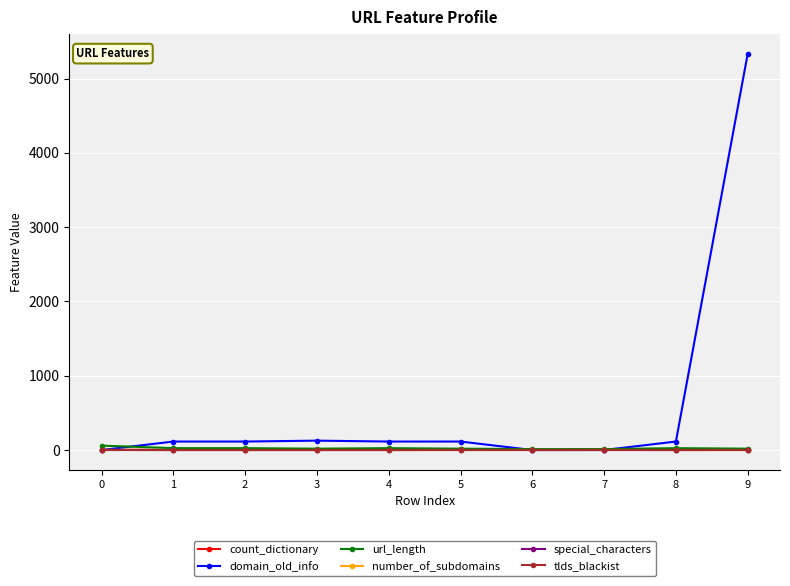

At which category is the sum across all series the highest?

9